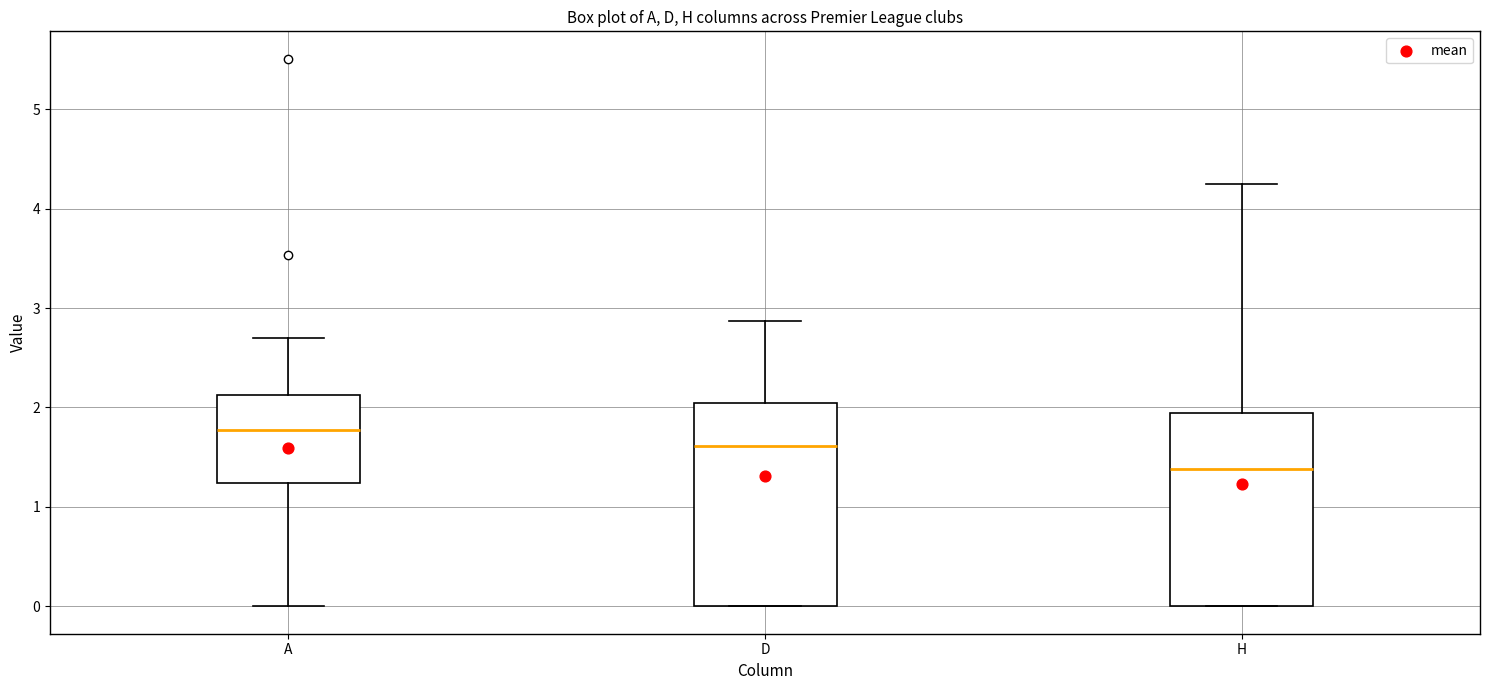

Reading left to right, transcribe this box plot: for each box, give where its median line is, the range the box spans, and where its two whiskers end, as read against the y-axis. The values are not printed on the chart, so give them approximately, as read against the axis.

A: median 1.8, box 1.2 to 2.1, whiskers 0.0 to 2.7
D: median 1.6, box 0.0 to 2.0, whiskers 0.0 to 2.9
H: median 1.4, box 0.0 to 1.9, whiskers 0.0 to 4.2